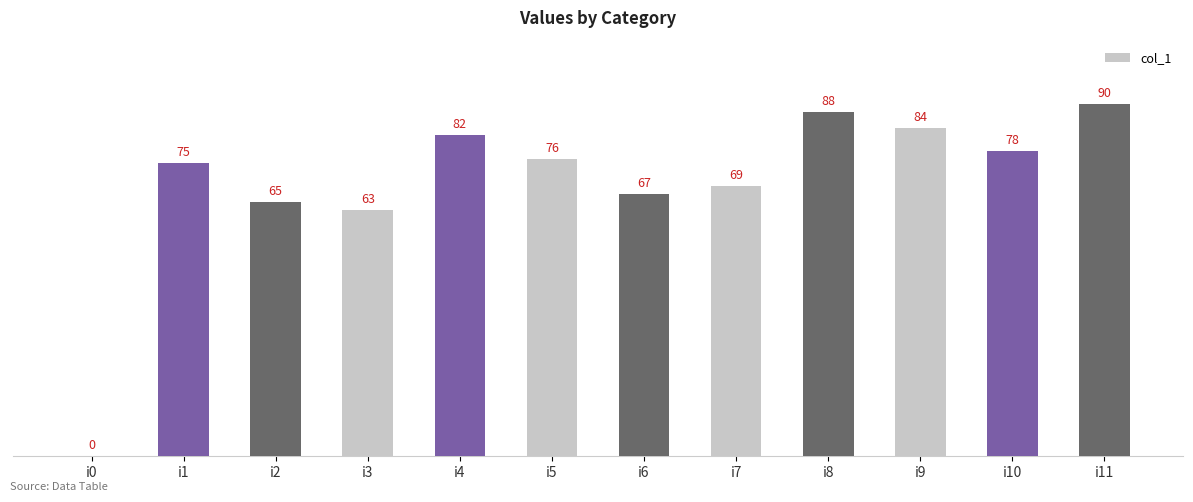

Approximately how many times larger is the value at i6 compared to i9?

0.8